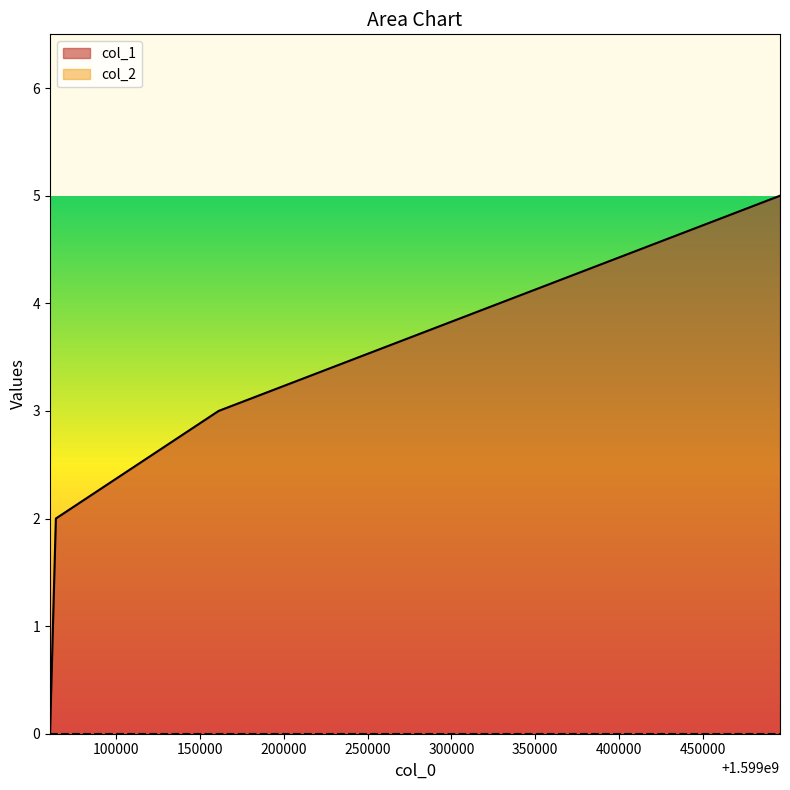

Rank the categories by value from highest to lowest.

1599496012, 1599161160, 1599064071, 1599060593